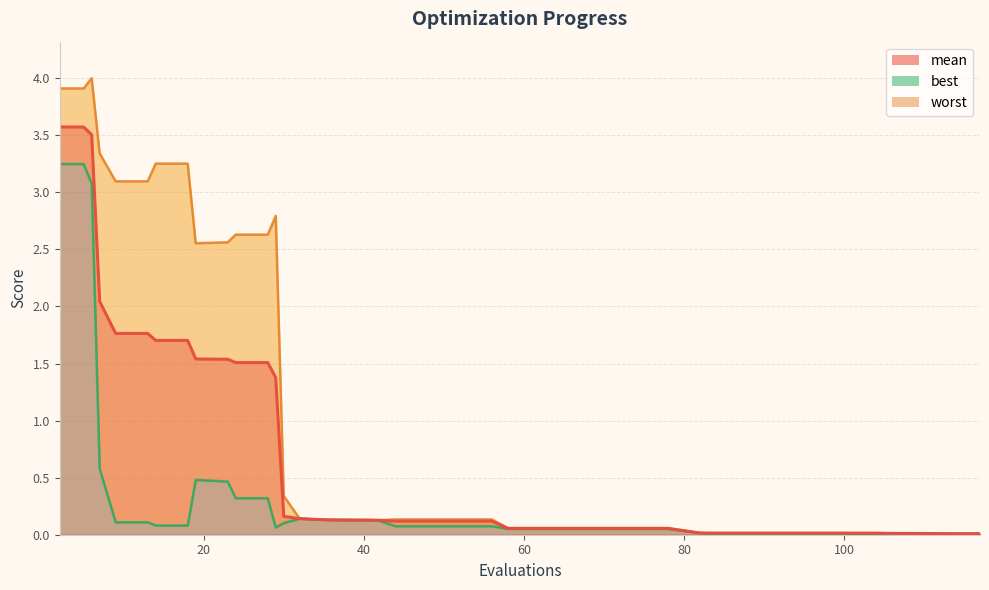

Reading left to right, list all the values displayed in this chart.

mean: 3.6	3.6	3.5	2.0	1.8	1.8	1.7	1.7	1.5	1.5	1.5	1.5	1.4	0.2	0.1	0.1	0.1	0.1	0.1	0.1	0.1	0.1	0.1	0.1	0.1	0.1	0.1	0.1	0.1	0.0	0.0	0.0	0.0	0.0	0.0	0.0	0.0	0.0	0.0	0.0
best: 3.2	3.2	3.1	0.6	0.1	0.1	0.1	0.1	0.5	0.5	0.3	0.3	0.1	0.1	0.1	0.1	0.1	0.1	0.1	0.1	0.1	0.1	0.1	0.1	0.1	0.1	0.1	0.1	0.1	0.0	0.0	0.0	0.0	0.0	0.0	0.0	0.0	0.0	0.0	0.0
worst: 3.9	3.9	4.0	3.3	3.1	3.1	3.3	3.3	2.6	2.6	2.6	2.6	2.8	0.3	0.1	0.1	0.1	0.1	0.1	0.1	0.1	0.1	0.1	0.1	0.1	0.1	0.1	0.1	0.1	0.0	0.0	0.0	0.0	0.0	0.0	0.0	0.0	0.0	0.0	0.0